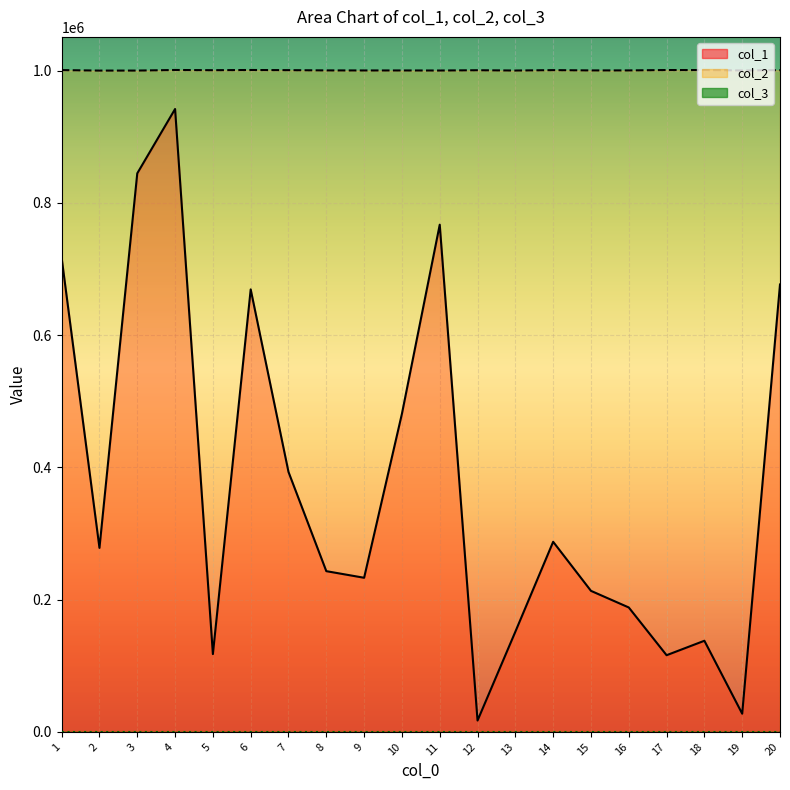

What is the value of the col_1 point at the 1st from the left?

716781